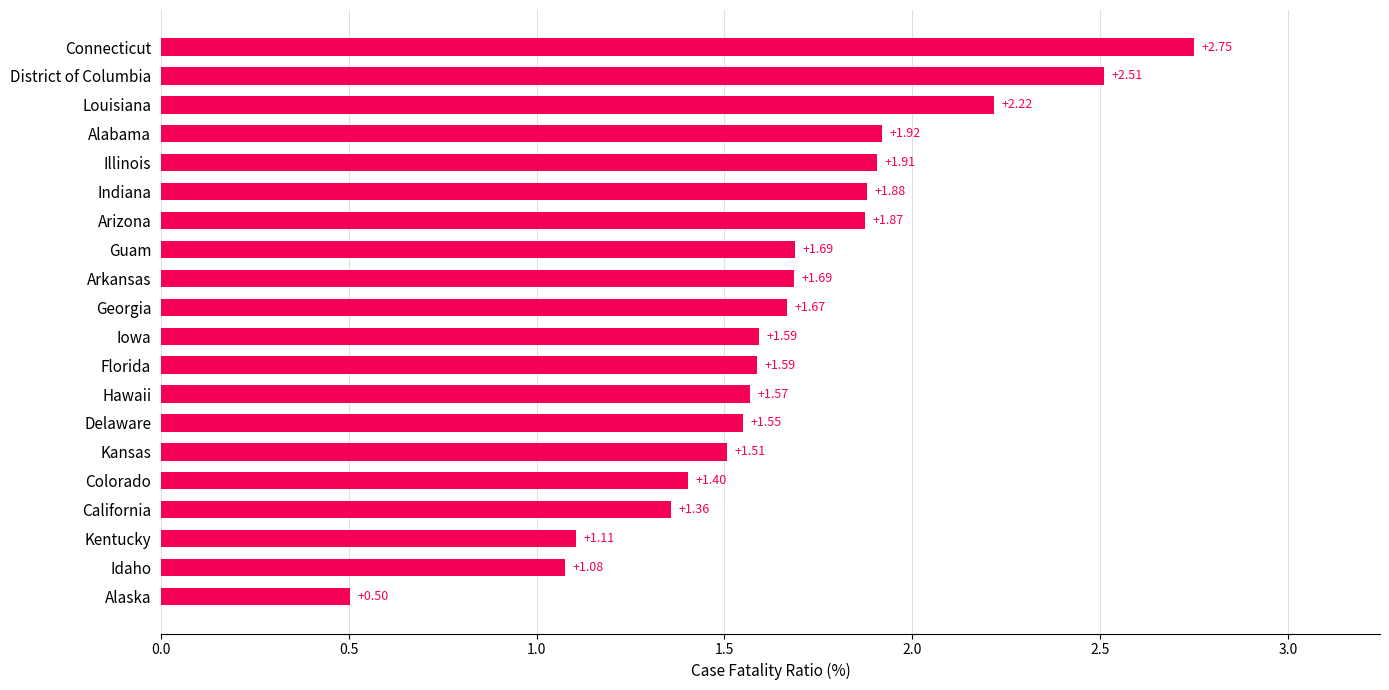

Which category has the highest value across all series?

Connecticut